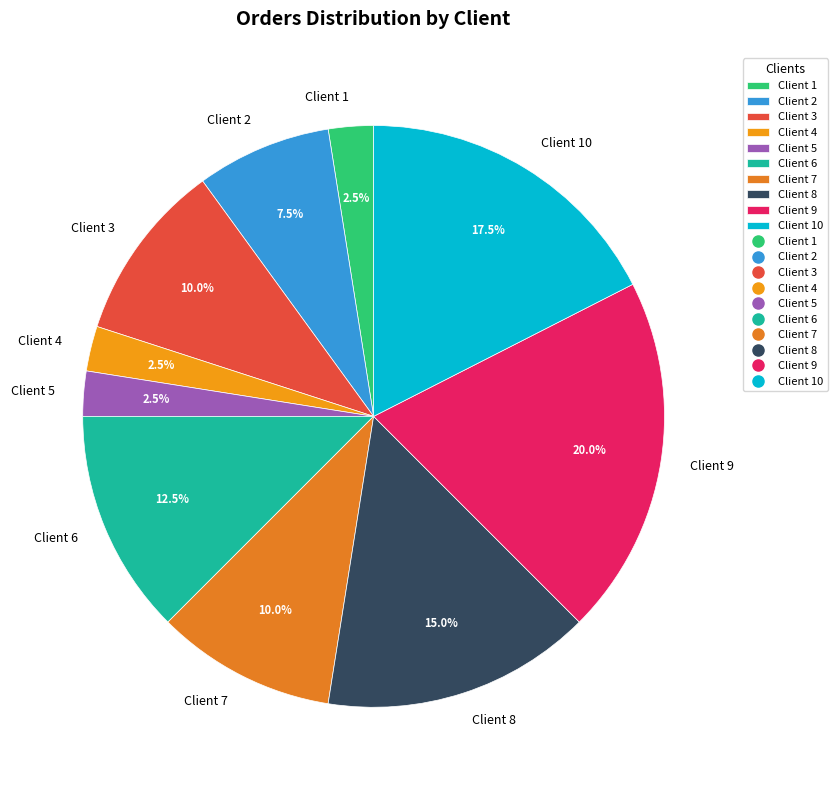

Which has a higher value, Client 10 or Client 6?

Client 10